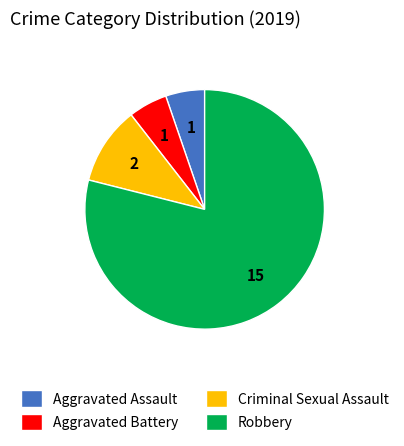

Is it true that Aggravated Battery is 16% of the pie?

False